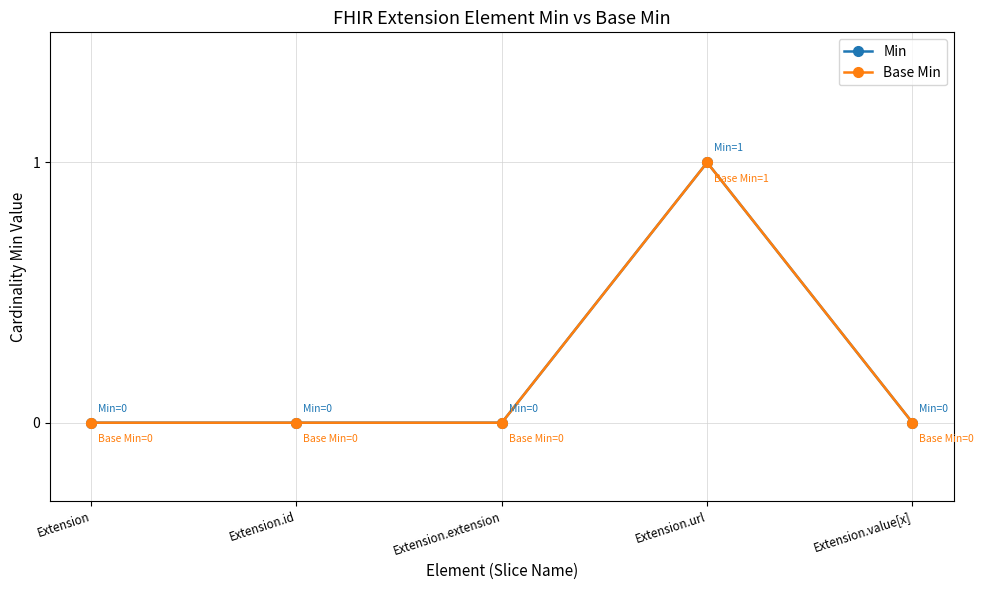

Rank the series at Extension.id from lowest to highest value.

Min, Base Min